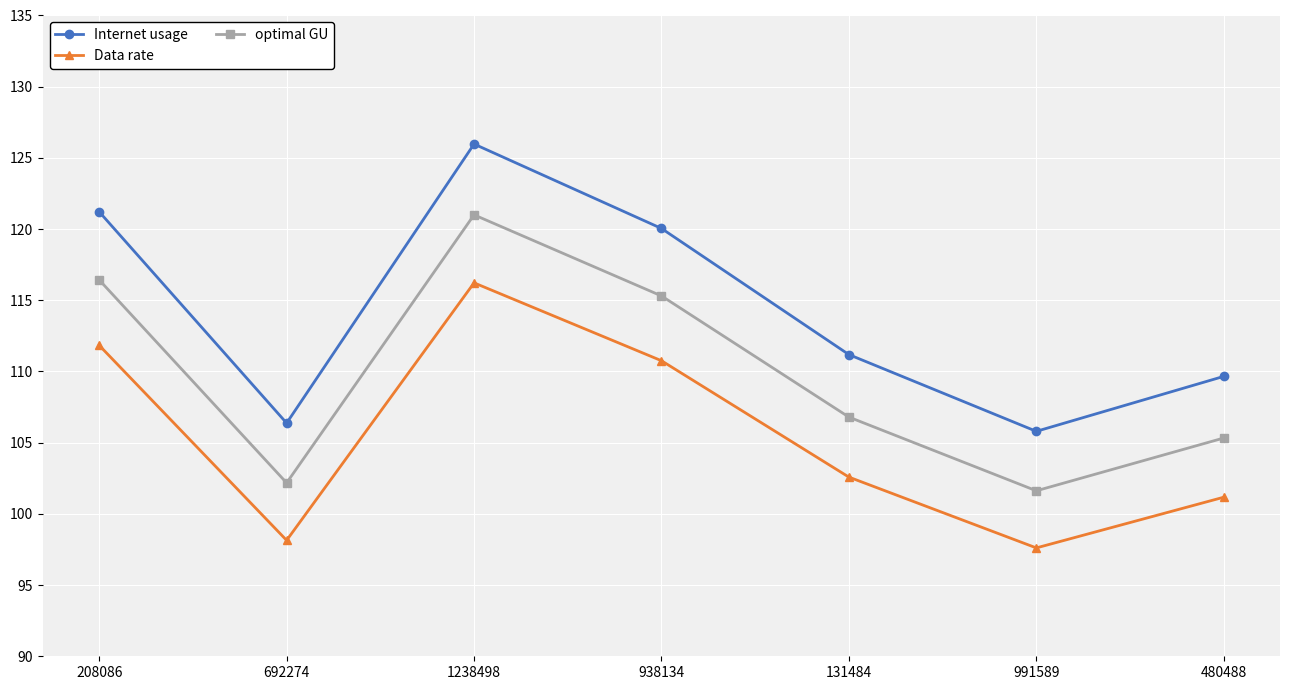

What is the spread (max minus min) of values at 131484?

8.6